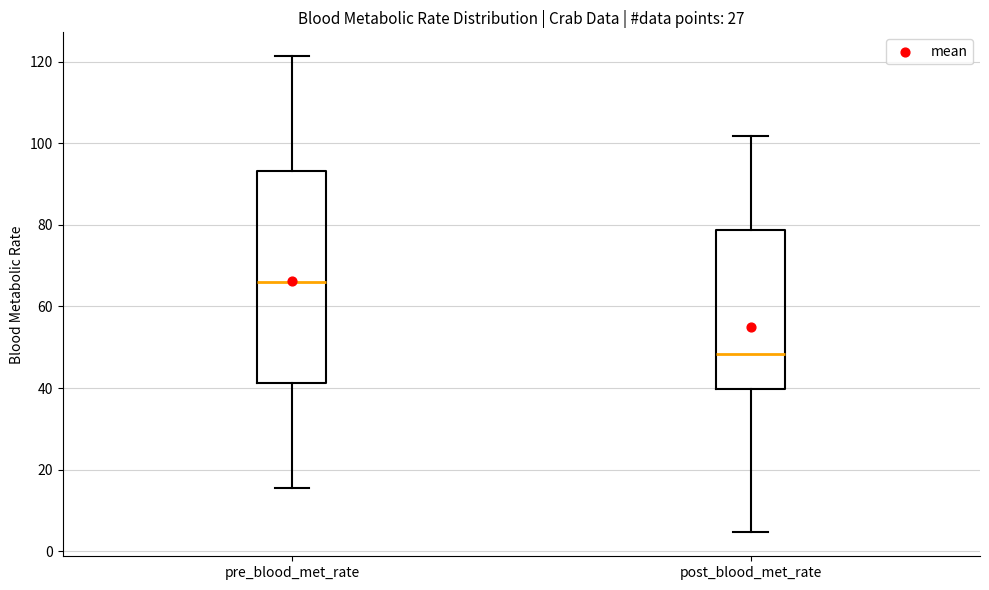

Reading left to right, read every box against the y-axis: the position of its median line, the range the box covers, and the ends of its whiskers. The values are not printed on the chart, so give them approximately, as read against the axis.

pre_blood_met_rate: median 66, box 42 to 94, whiskers 16 to 122
post_blood_met_rate: median 48, box 40 to 78, whiskers 4 to 102